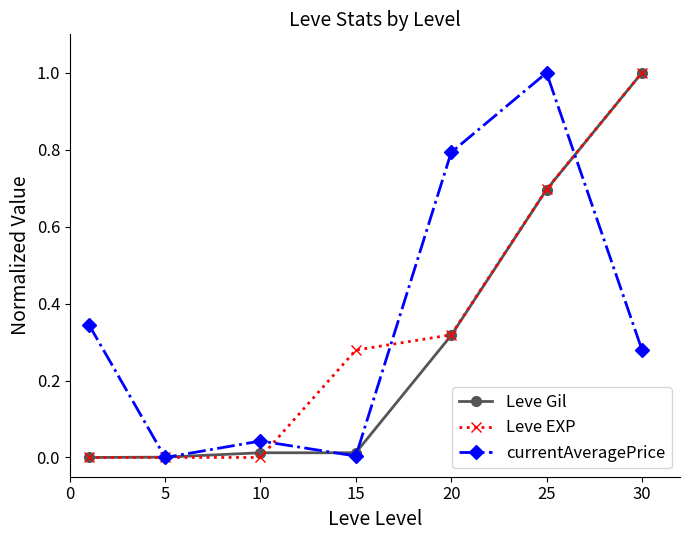

What is the greatest value displayed?

1.0